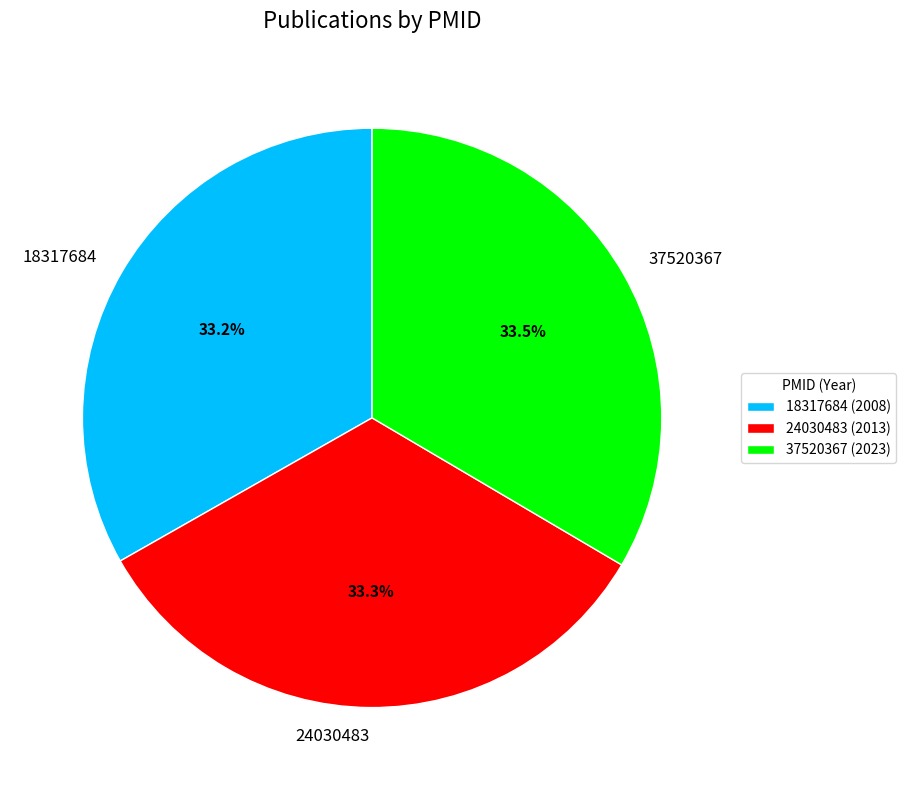

What portion of the pie excludes 18317684?

66.8%